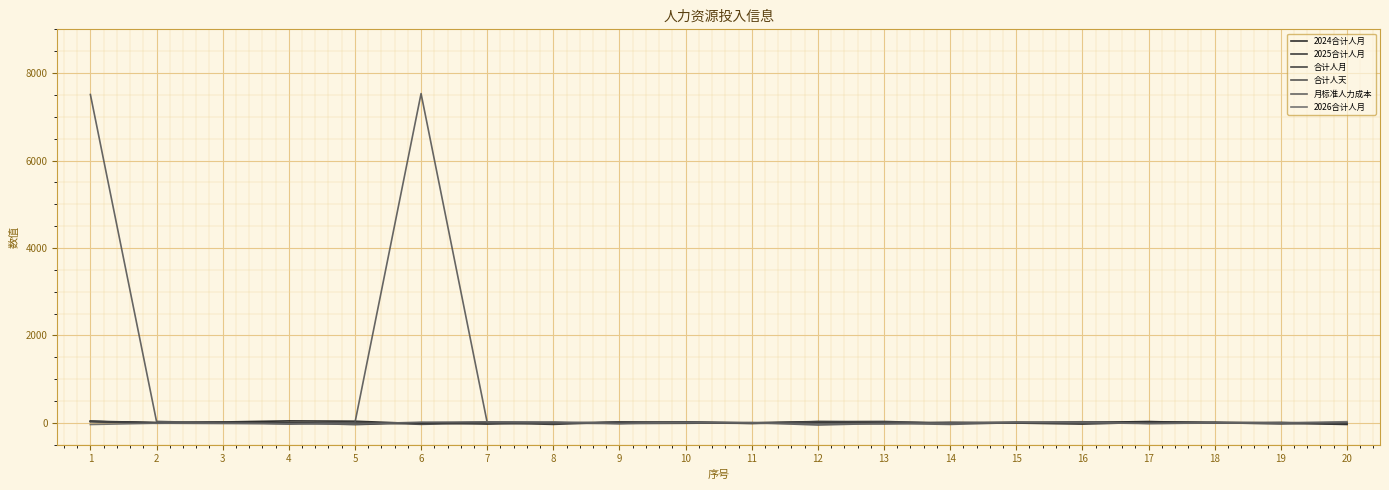

How many intersections are there between 合计人月 and 2024合计人月?

12